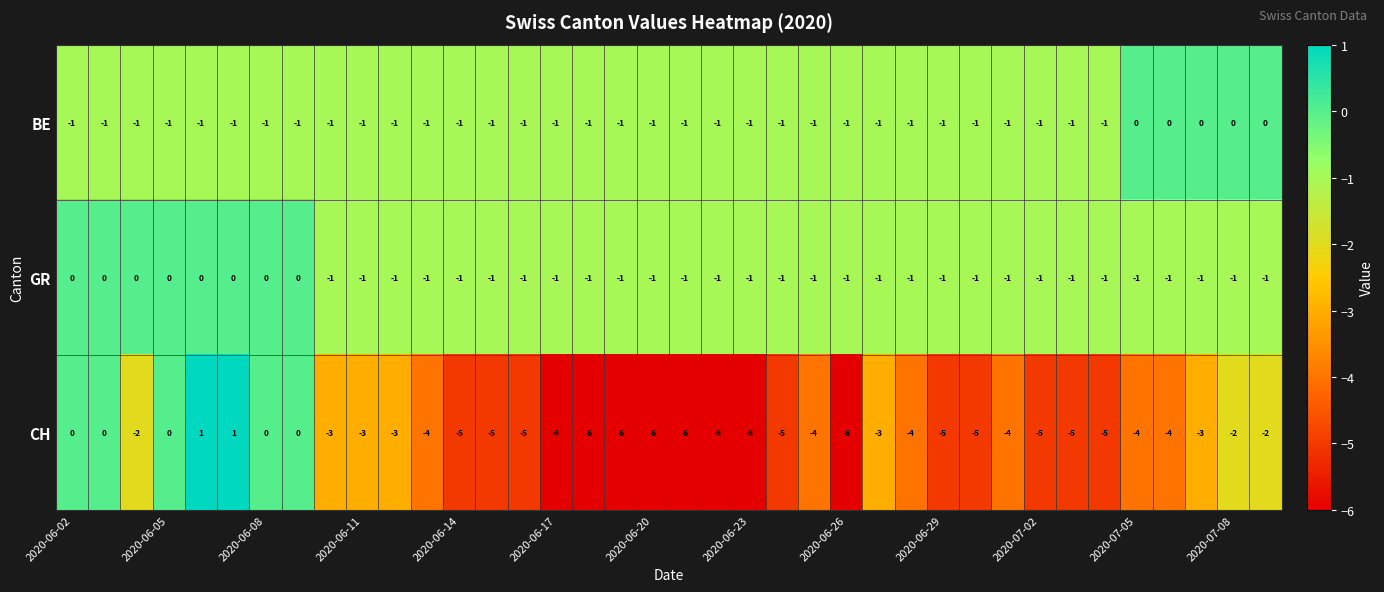

Count the CH values in the range -5 to -2.

23